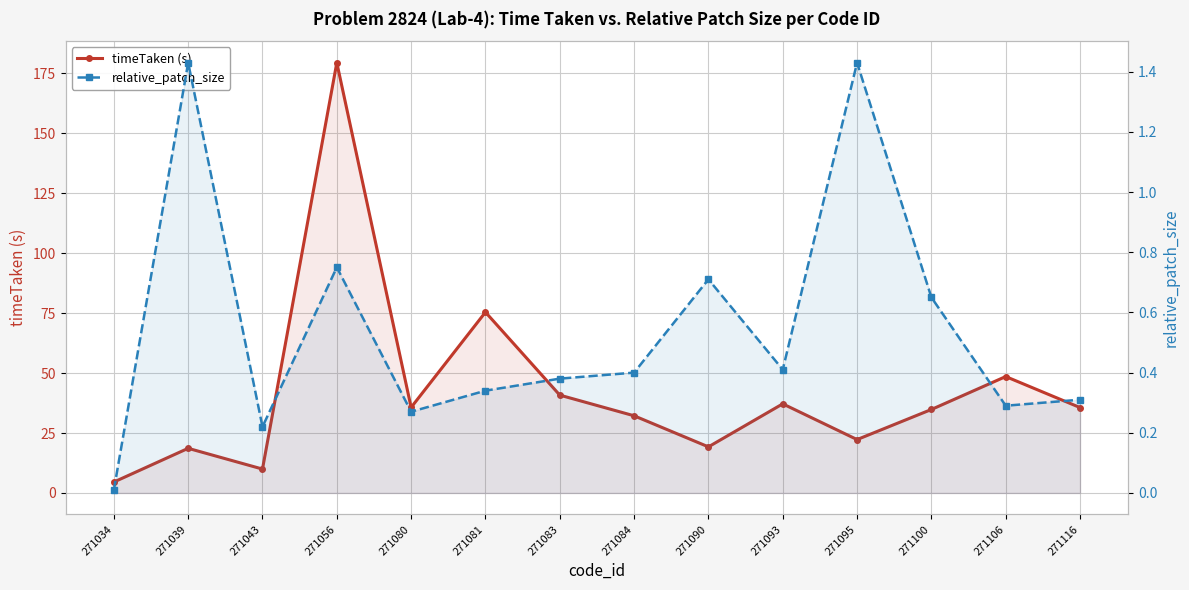

Reading right to left, transcribe all the data shown in this chart.

timeTaken (s): 35.6	48.5	34.8	22.3	37.2	19.2	32.2	40.8	75.4	35.7	179.4	10.0	18.6	4.6
relative_patch_size: 0.3	0.3	0.7	1.4	0.4	0.7	0.4	0.4	0.3	0.3	0.8	0.2	1.4	0.0